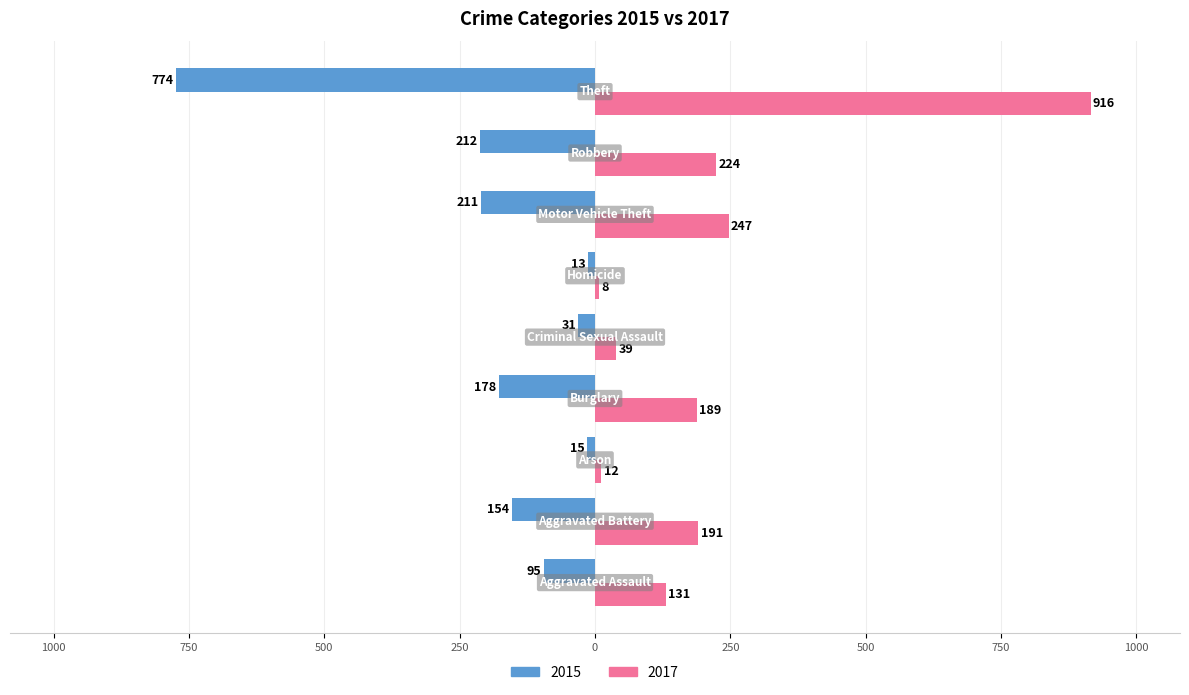

What are all the series names shown in the legend?

2015, 2017